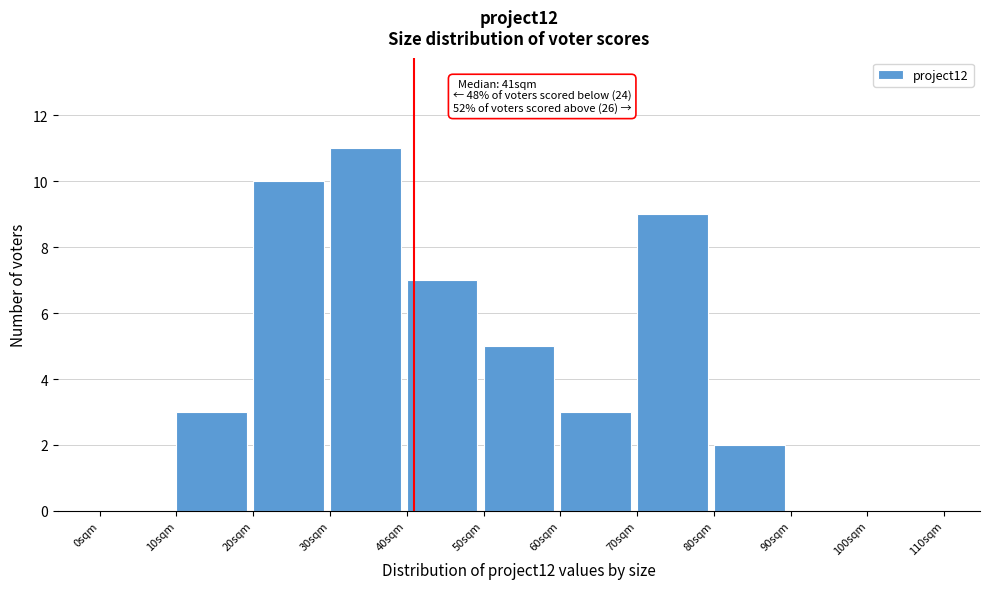

Over which range of the x-axis is the bar tallest?

30 to 40